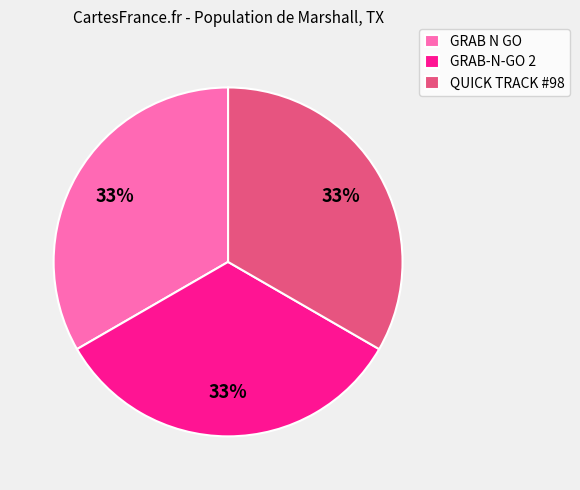

Do GRAB-N-GO 2 and GRAB N GO together represent more than half of the pie?

Yes